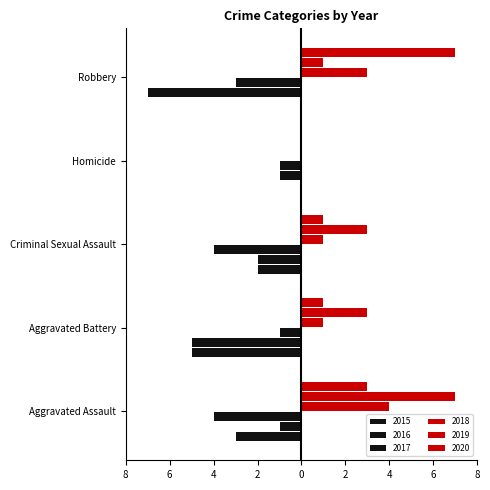

At how many categories does at least one series exceed 5?

2